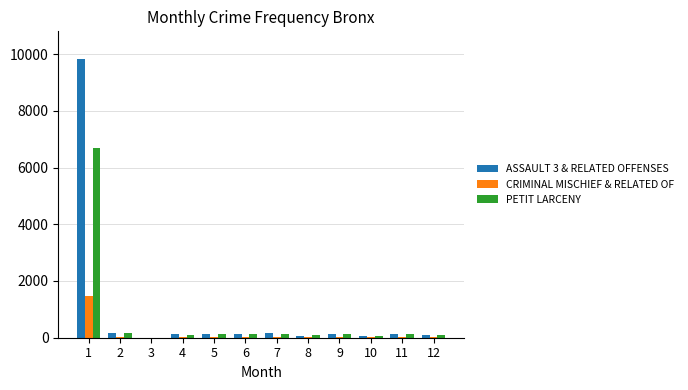

What is the sum of all CRIMINAL MISCHIEF & RELATED OF values?

1665